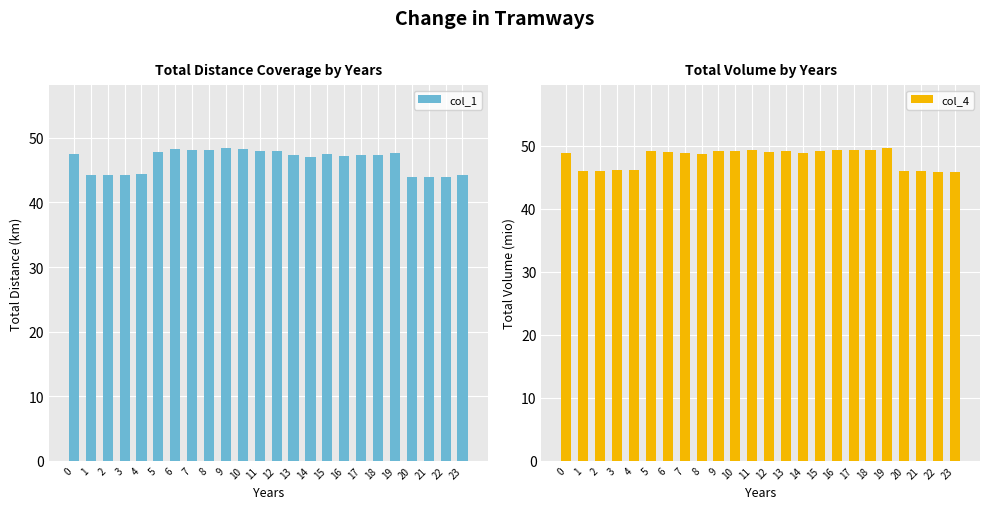

Which series has the largest total across all categories?

col_4